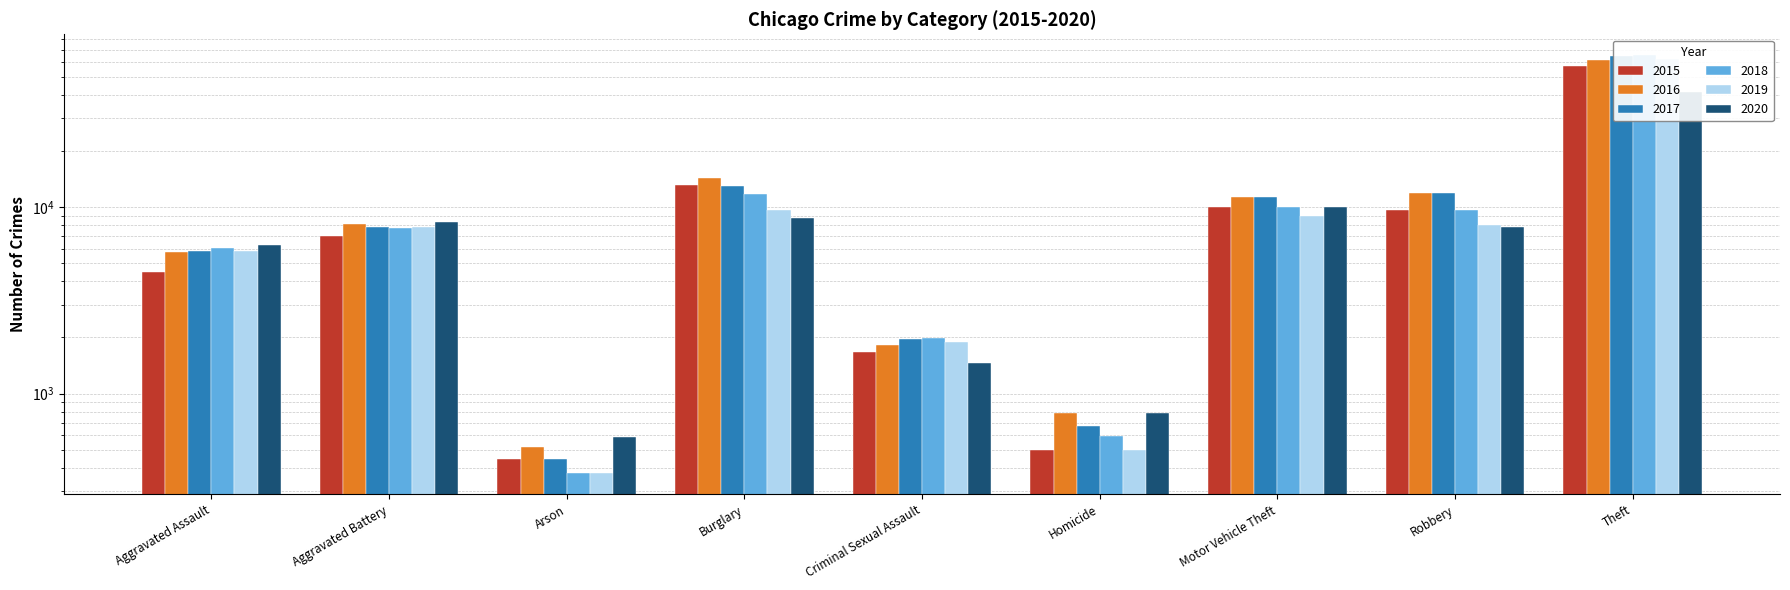

What is the value of the 2018 bar at the 2nd from the left?

7734